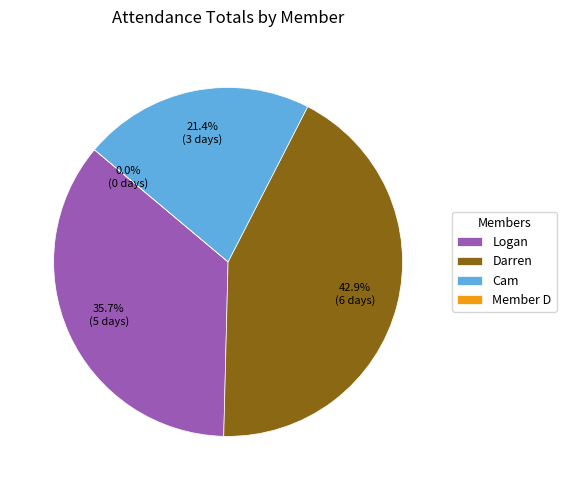

To the nearest percent, what is the difference between the Darren and Logan slice percentages?

7%